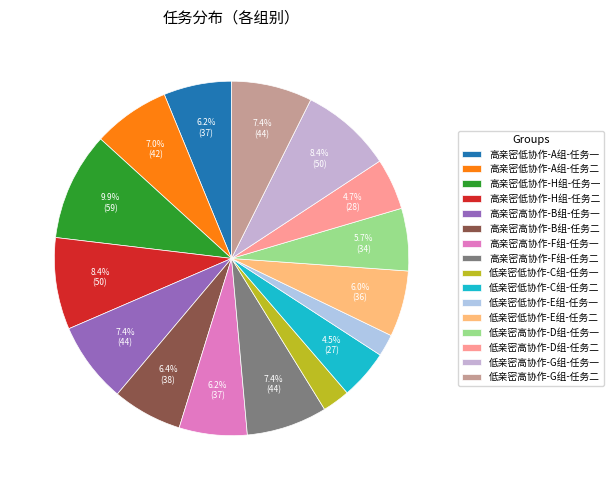

Approximately how many times larger is the value at 低亲密高协作-D组-任务一 compared to 低亲密高协作-G组-任务二?

0.8